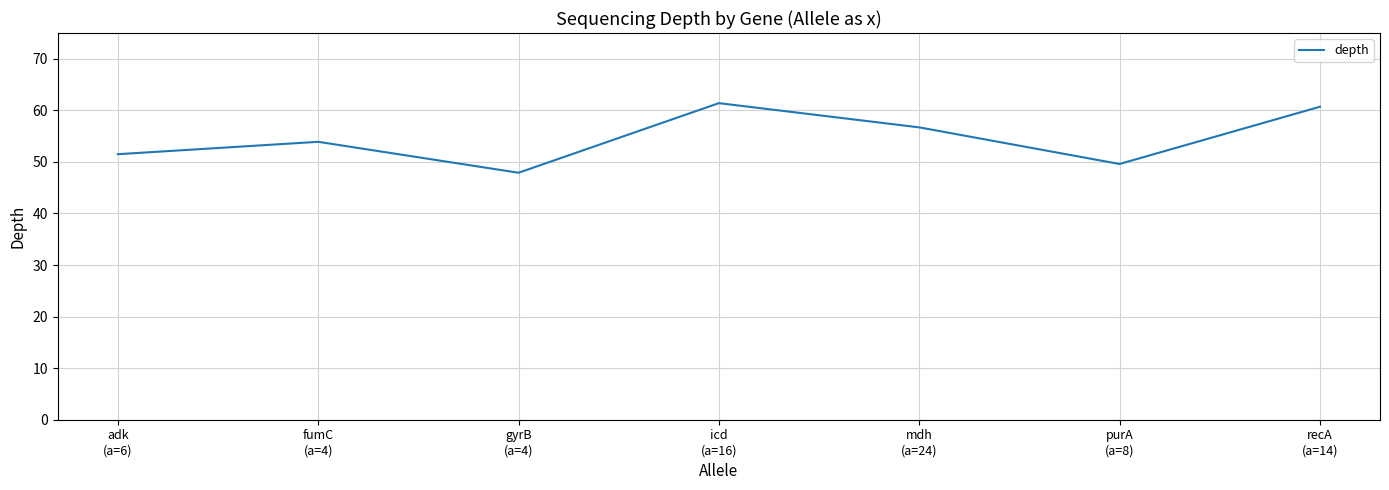

List the labels in order of value, smallest first.

gyrB
(a=4), purA
(a=8), adk
(a=6), fumC
(a=4), mdh
(a=24), recA
(a=14), icd
(a=16)